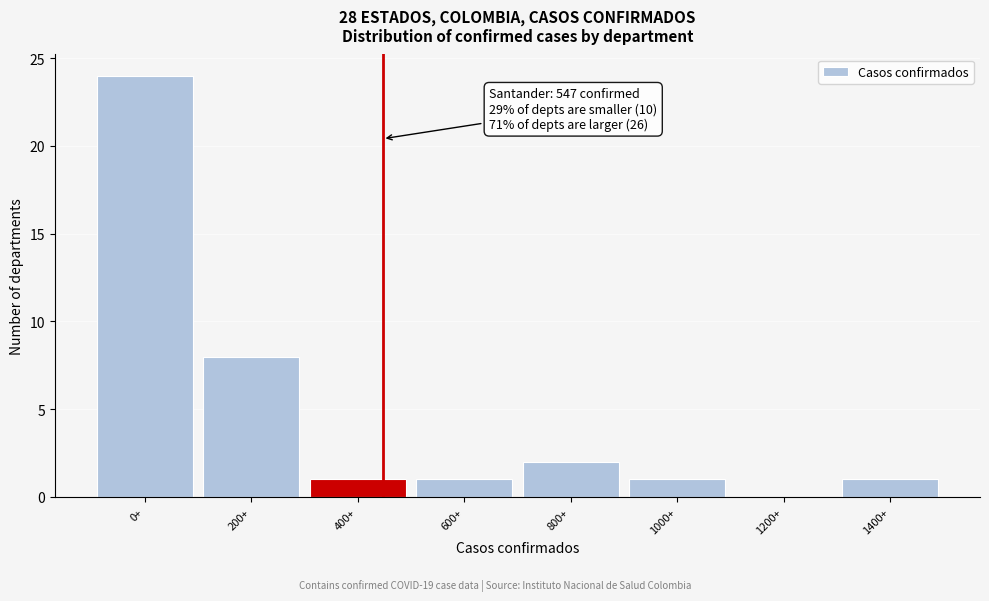

Reading left to right, transcribe all the data shown in this chart.

0+=24	200+=8	400+=1	600+=1	800+=2	1000+=1	1200+=0	1400+=1